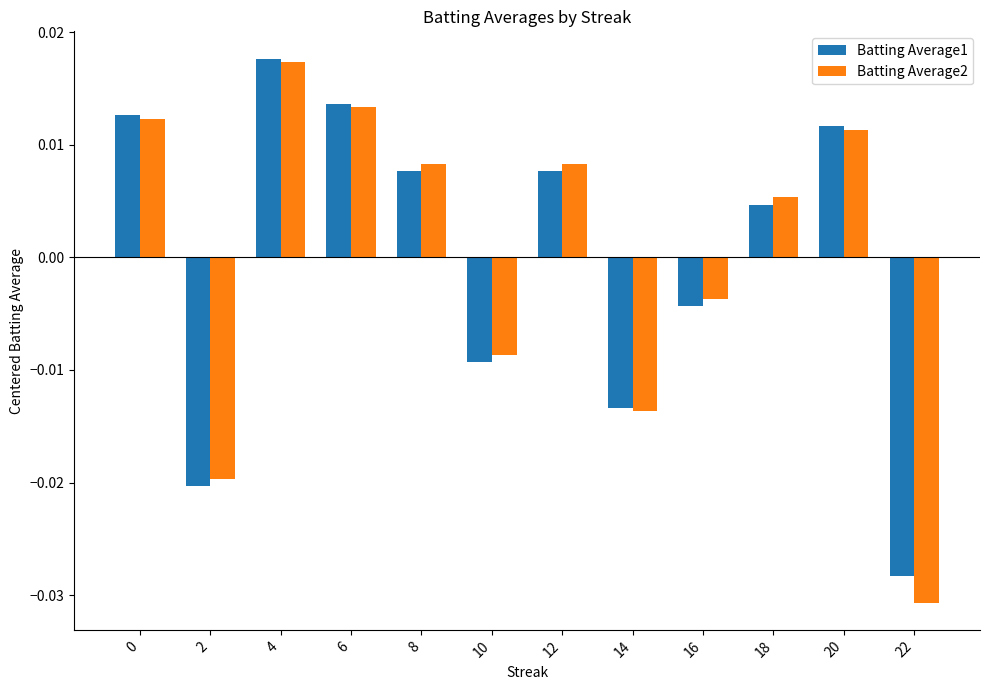

At which label is Batting Average2 closest to 0?

16